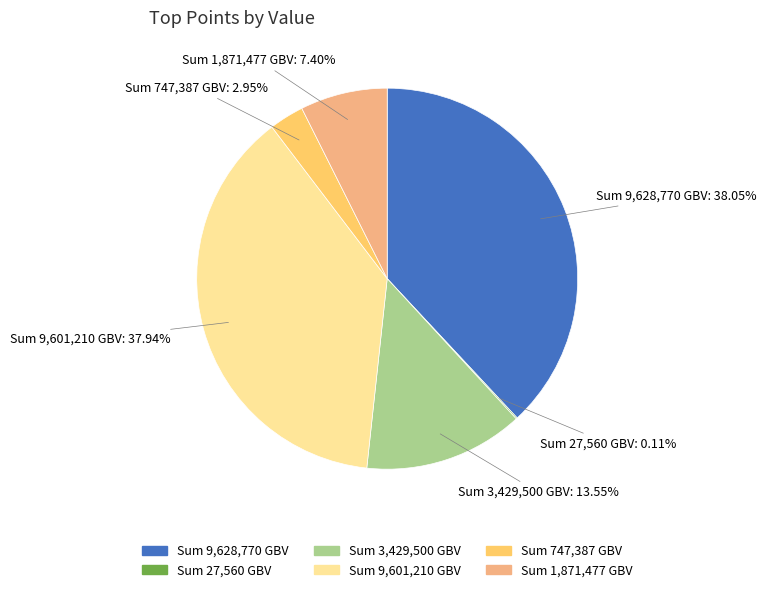

Is there a majority slice in this chart?

No